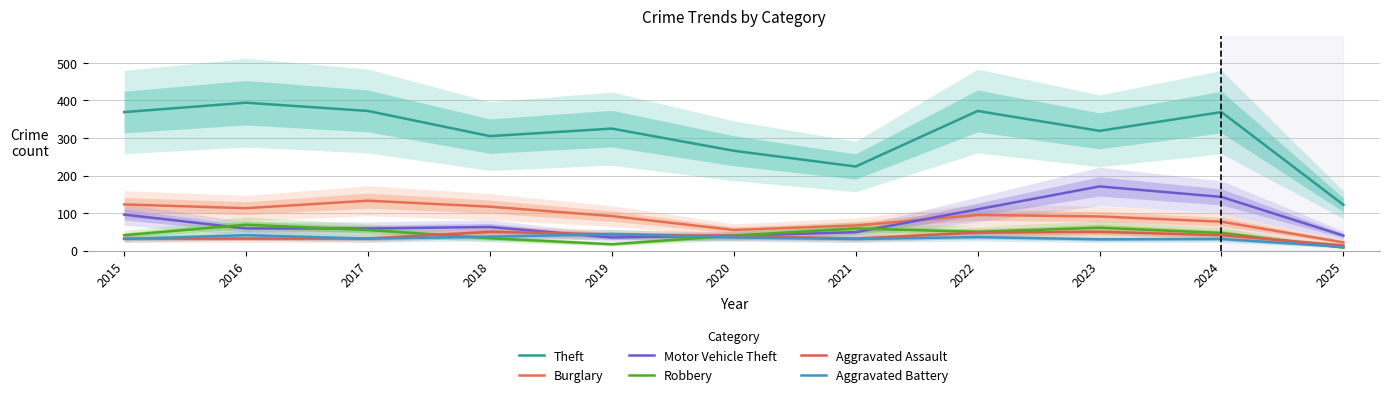

Read the Robbery value at 2016, to the nearest 10.

70